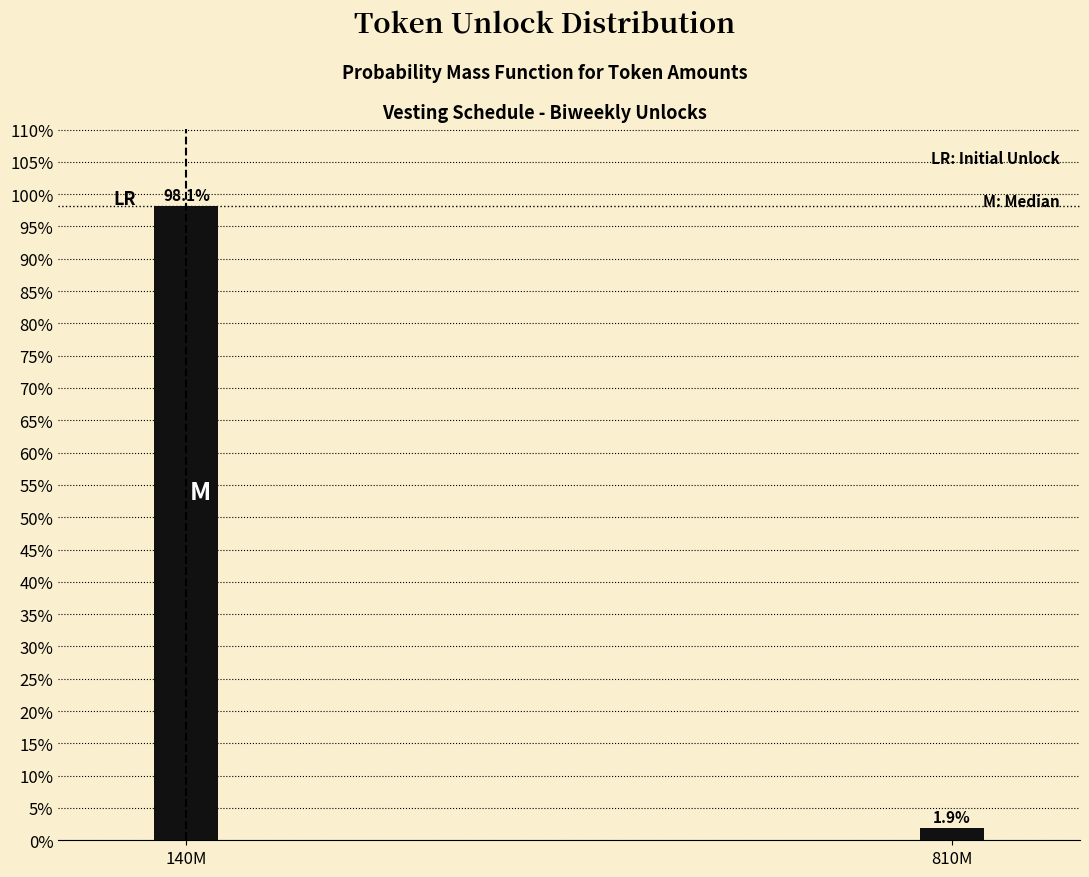

Reading left to right, what are all the values shown in this chart?

140M=98.1	810M=1.9